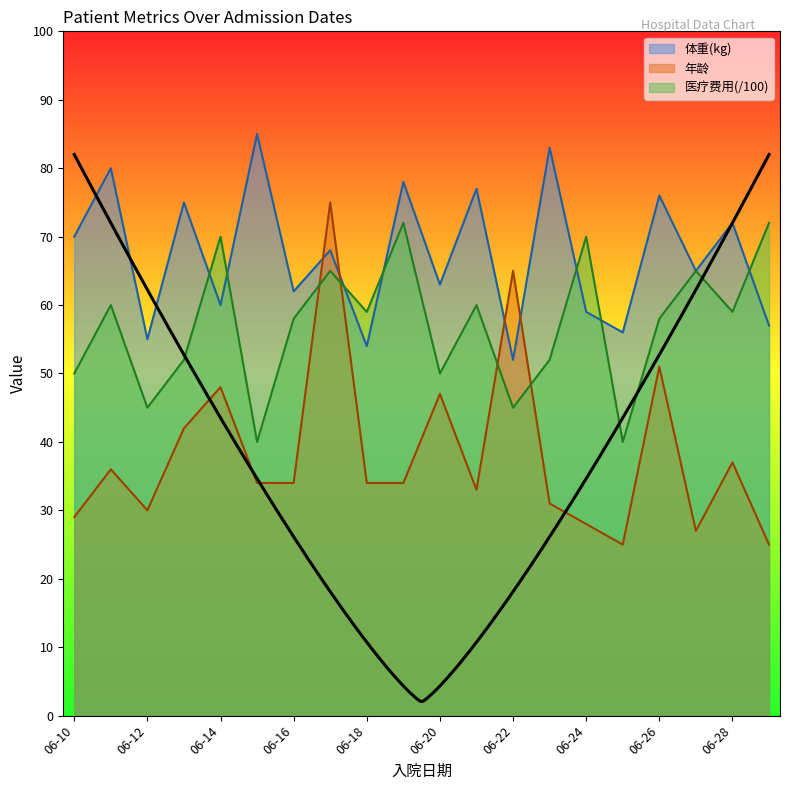

The 医疗费用(/100) series shows 59 at 06-18. True or false?

True